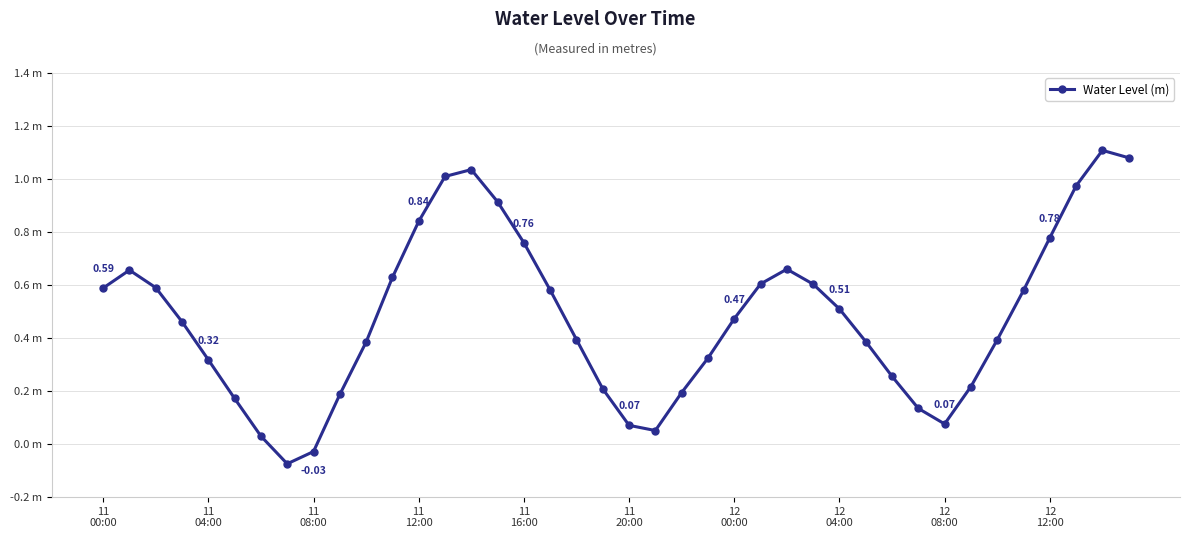

Does the chart have visible grid lines?

Yes